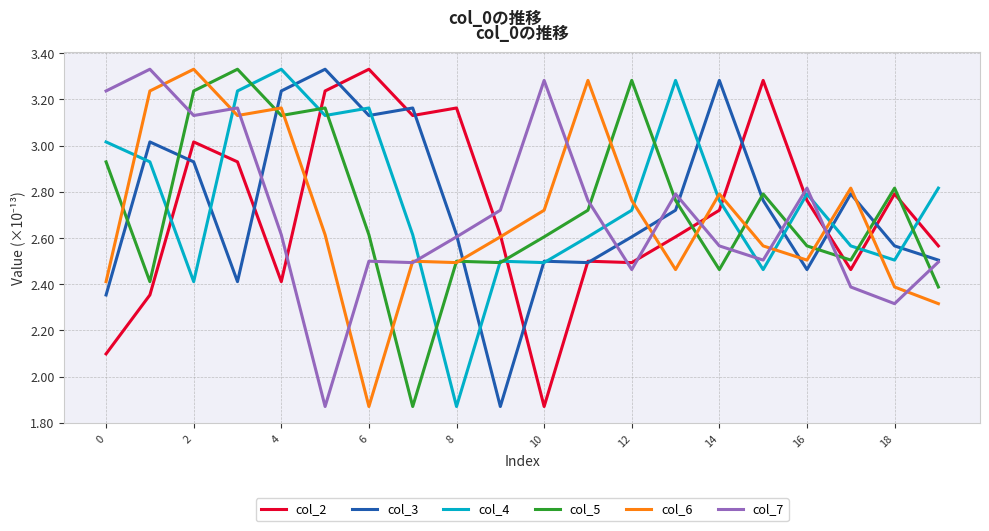

True or false: col_3 and col_6 cross at least once.

True